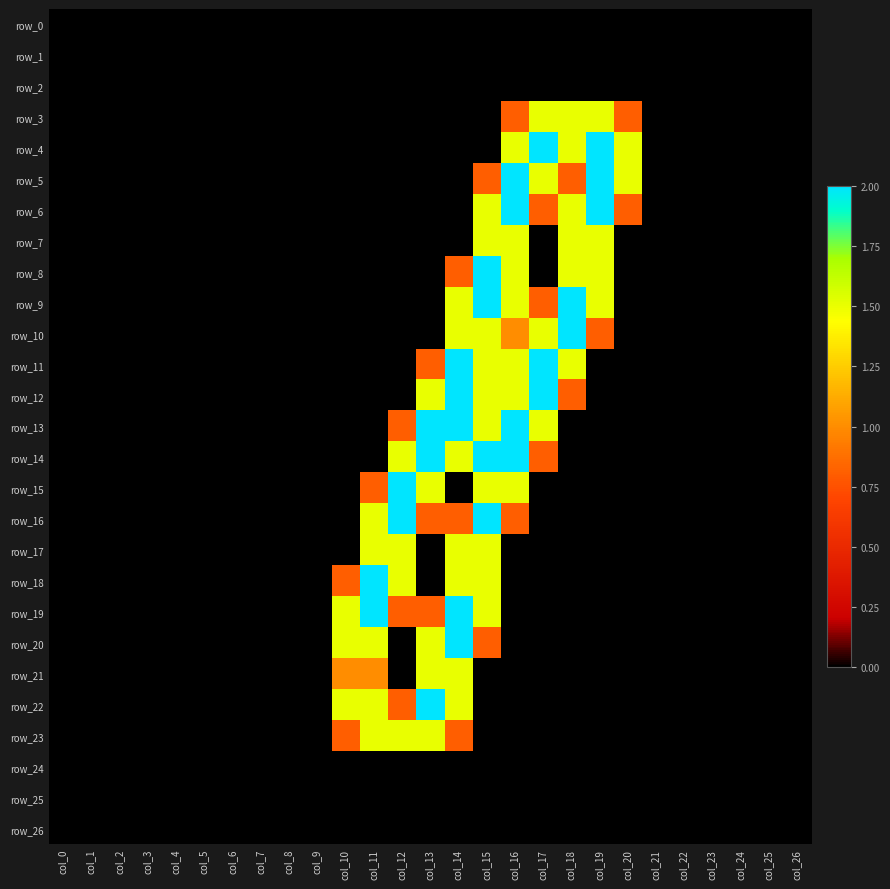

Reading left to right, extract all data points from this chart.

row_0: 0.0	0.0	0.0	0.0	0.0	0.0	0.0	0.0	0.0	0.0	0.0	0.0	0.0	0.0	0.0	0.0	0.0	0.0	0.0	0.0	0.0	0.0	0.0	0.0	0.0	0.0	0.0
row_1: 0.0	0.0	0.0	0.0	0.0	0.0	0.0	0.0	0.0	0.0	0.0	0.0	0.0	0.0	0.0	0.0	0.0	0.0	0.0	0.0	0.0	0.0	0.0	0.0	0.0	0.0	0.0
row_2: 0.0	0.0	0.0	0.0	0.0	0.0	0.0	0.0	0.0	0.0	0.0	0.0	0.0	0.0	0.0	0.0	0.0	0.0	0.0	0.0	0.0	0.0	0.0	0.0	0.0	0.0	0.0
row_3: 0.0	0.0	0.0	0.0	0.0	0.0	0.0	0.0	0.0	0.0	0.0	0.0	0.0	0.0	0.0	0.0	0.8	1.5	1.5	1.5	0.8	0.0	0.0	0.0	0.0	0.0	0.0
row_4: 0.0	0.0	0.0	0.0	0.0	0.0	0.0	0.0	0.0	0.0	0.0	0.0	0.0	0.0	0.0	0.0	1.5	2.0	1.5	2.0	1.5	0.0	0.0	0.0	0.0	0.0	0.0
row_5: 0.0	0.0	0.0	0.0	0.0	0.0	0.0	0.0	0.0	0.0	0.0	0.0	0.0	0.0	0.0	0.8	2.0	1.5	0.8	2.0	1.5	0.0	0.0	0.0	0.0	0.0	0.0
row_6: 0.0	0.0	0.0	0.0	0.0	0.0	0.0	0.0	0.0	0.0	0.0	0.0	0.0	0.0	0.0	1.5	2.0	0.8	1.5	2.0	0.8	0.0	0.0	0.0	0.0	0.0	0.0
row_7: 0.0	0.0	0.0	0.0	0.0	0.0	0.0	0.0	0.0	0.0	0.0	0.0	0.0	0.0	0.0	1.5	1.5	0.0	1.5	1.5	0.0	0.0	0.0	0.0	0.0	0.0	0.0
row_8: 0.0	0.0	0.0	0.0	0.0	0.0	0.0	0.0	0.0	0.0	0.0	0.0	0.0	0.0	0.8	2.0	1.5	0.0	1.5	1.5	0.0	0.0	0.0	0.0	0.0	0.0	0.0
row_9: 0.0	0.0	0.0	0.0	0.0	0.0	0.0	0.0	0.0	0.0	0.0	0.0	0.0	0.0	1.5	2.0	1.5	0.8	2.0	1.5	0.0	0.0	0.0	0.0	0.0	0.0	0.0
row_10: 0.0	0.0	0.0	0.0	0.0	0.0	0.0	0.0	0.0	0.0	0.0	0.0	0.0	0.0	1.5	1.5	1.0	1.5	2.0	0.8	0.0	0.0	0.0	0.0	0.0	0.0	0.0
row_11: 0.0	0.0	0.0	0.0	0.0	0.0	0.0	0.0	0.0	0.0	0.0	0.0	0.0	0.8	2.0	1.5	1.5	2.0	1.5	0.0	0.0	0.0	0.0	0.0	0.0	0.0	0.0
row_12: 0.0	0.0	0.0	0.0	0.0	0.0	0.0	0.0	0.0	0.0	0.0	0.0	0.0	1.5	2.0	1.5	1.5	2.0	0.8	0.0	0.0	0.0	0.0	0.0	0.0	0.0	0.0
row_13: 0.0	0.0	0.0	0.0	0.0	0.0	0.0	0.0	0.0	0.0	0.0	0.0	0.8	2.0	2.0	1.5	2.0	1.5	0.0	0.0	0.0	0.0	0.0	0.0	0.0	0.0	0.0
row_14: 0.0	0.0	0.0	0.0	0.0	0.0	0.0	0.0	0.0	0.0	0.0	0.0	1.5	2.0	1.5	2.0	2.0	0.8	0.0	0.0	0.0	0.0	0.0	0.0	0.0	0.0	0.0
row_15: 0.0	0.0	0.0	0.0	0.0	0.0	0.0	0.0	0.0	0.0	0.0	0.8	2.0	1.5	0.0	1.5	1.5	0.0	0.0	0.0	0.0	0.0	0.0	0.0	0.0	0.0	0.0
row_16: 0.0	0.0	0.0	0.0	0.0	0.0	0.0	0.0	0.0	0.0	0.0	1.5	2.0	0.8	0.8	2.0	0.8	0.0	0.0	0.0	0.0	0.0	0.0	0.0	0.0	0.0	0.0
row_17: 0.0	0.0	0.0	0.0	0.0	0.0	0.0	0.0	0.0	0.0	0.0	1.5	1.5	0.0	1.5	1.5	0.0	0.0	0.0	0.0	0.0	0.0	0.0	0.0	0.0	0.0	0.0
row_18: 0.0	0.0	0.0	0.0	0.0	0.0	0.0	0.0	0.0	0.0	0.8	2.0	1.5	0.0	1.5	1.5	0.0	0.0	0.0	0.0	0.0	0.0	0.0	0.0	0.0	0.0	0.0
row_19: 0.0	0.0	0.0	0.0	0.0	0.0	0.0	0.0	0.0	0.0	1.5	2.0	0.8	0.8	2.0	1.5	0.0	0.0	0.0	0.0	0.0	0.0	0.0	0.0	0.0	0.0	0.0
row_20: 0.0	0.0	0.0	0.0	0.0	0.0	0.0	0.0	0.0	0.0	1.5	1.5	0.0	1.5	2.0	0.8	0.0	0.0	0.0	0.0	0.0	0.0	0.0	0.0	0.0	0.0	0.0
row_21: 0.0	0.0	0.0	0.0	0.0	0.0	0.0	0.0	0.0	0.0	1.0	1.0	0.0	1.5	1.5	0.0	0.0	0.0	0.0	0.0	0.0	0.0	0.0	0.0	0.0	0.0	0.0
row_22: 0.0	0.0	0.0	0.0	0.0	0.0	0.0	0.0	0.0	0.0	1.5	1.5	0.8	2.0	1.5	0.0	0.0	0.0	0.0	0.0	0.0	0.0	0.0	0.0	0.0	0.0	0.0
row_23: 0.0	0.0	0.0	0.0	0.0	0.0	0.0	0.0	0.0	0.0	0.8	1.5	1.5	1.5	0.8	0.0	0.0	0.0	0.0	0.0	0.0	0.0	0.0	0.0	0.0	0.0	0.0
row_24: 0.0	0.0	0.0	0.0	0.0	0.0	0.0	0.0	0.0	0.0	0.0	0.0	0.0	0.0	0.0	0.0	0.0	0.0	0.0	0.0	0.0	0.0	0.0	0.0	0.0	0.0	0.0
row_25: 0.0	0.0	0.0	0.0	0.0	0.0	0.0	0.0	0.0	0.0	0.0	0.0	0.0	0.0	0.0	0.0	0.0	0.0	0.0	0.0	0.0	0.0	0.0	0.0	0.0	0.0	0.0
row_26: 0.0	0.0	0.0	0.0	0.0	0.0	0.0	0.0	0.0	0.0	0.0	0.0	0.0	0.0	0.0	0.0	0.0	0.0	0.0	0.0	0.0	0.0	0.0	0.0	0.0	0.0	0.0